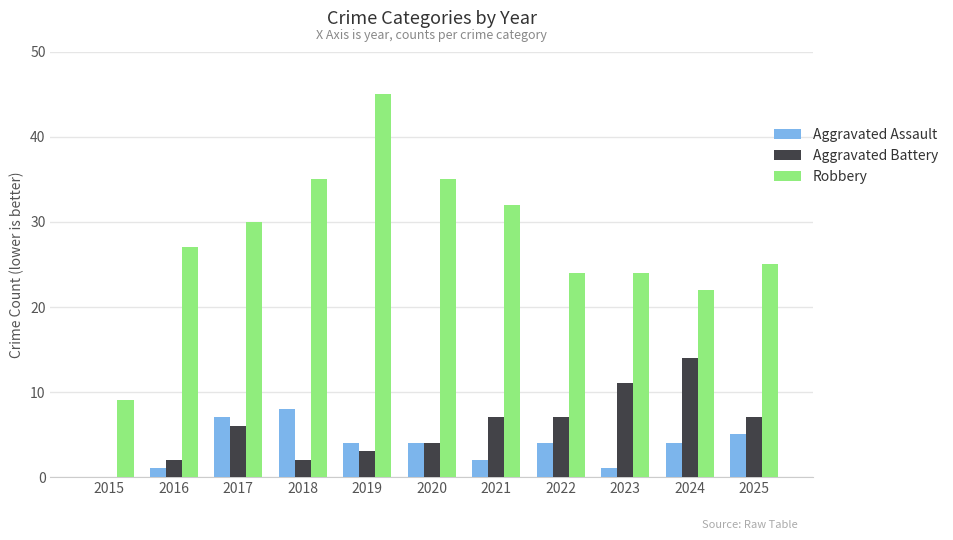

Is the value of Aggravated Assault at 2017 greater than the value of Aggravated Battery at 2020?

Yes